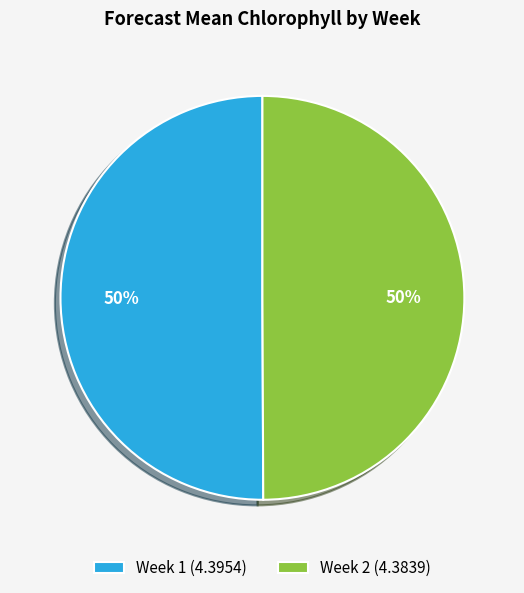

What percentage is the Week 2 (4.3839) slice, to the nearest percent?

50%